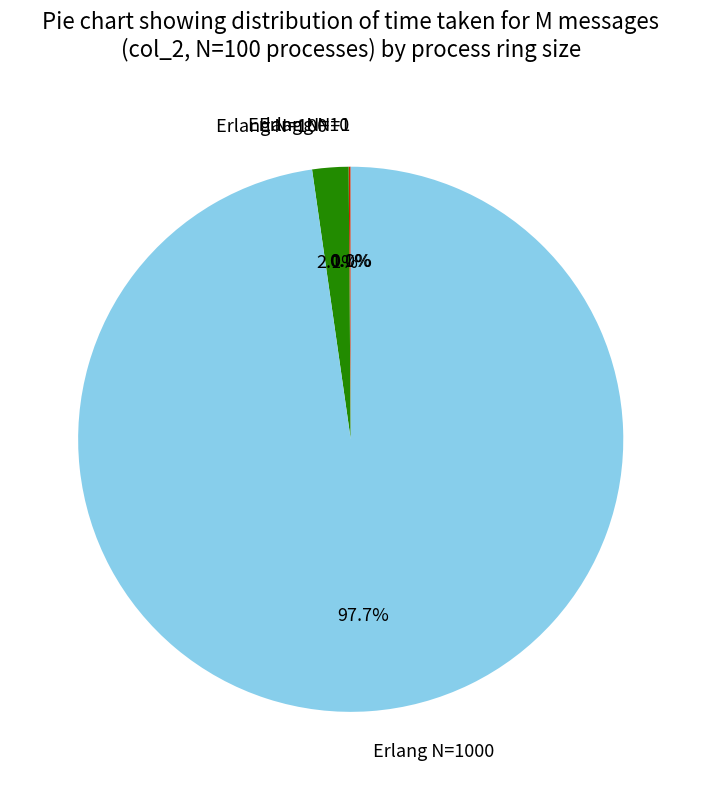

Does any single category account for the majority?

Yes